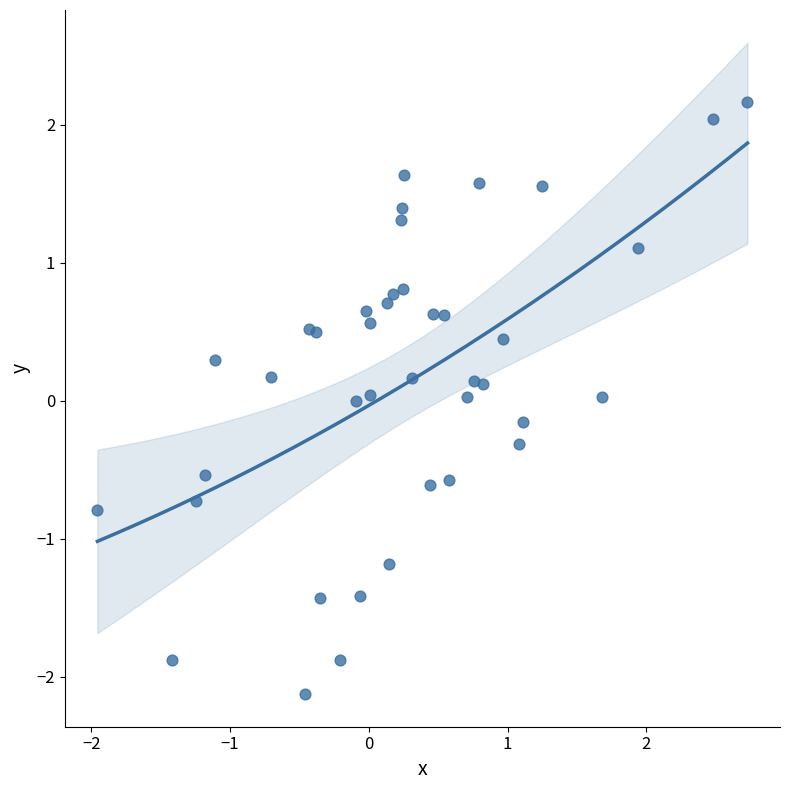

What is the range of Y values (max minus min)?

4.3